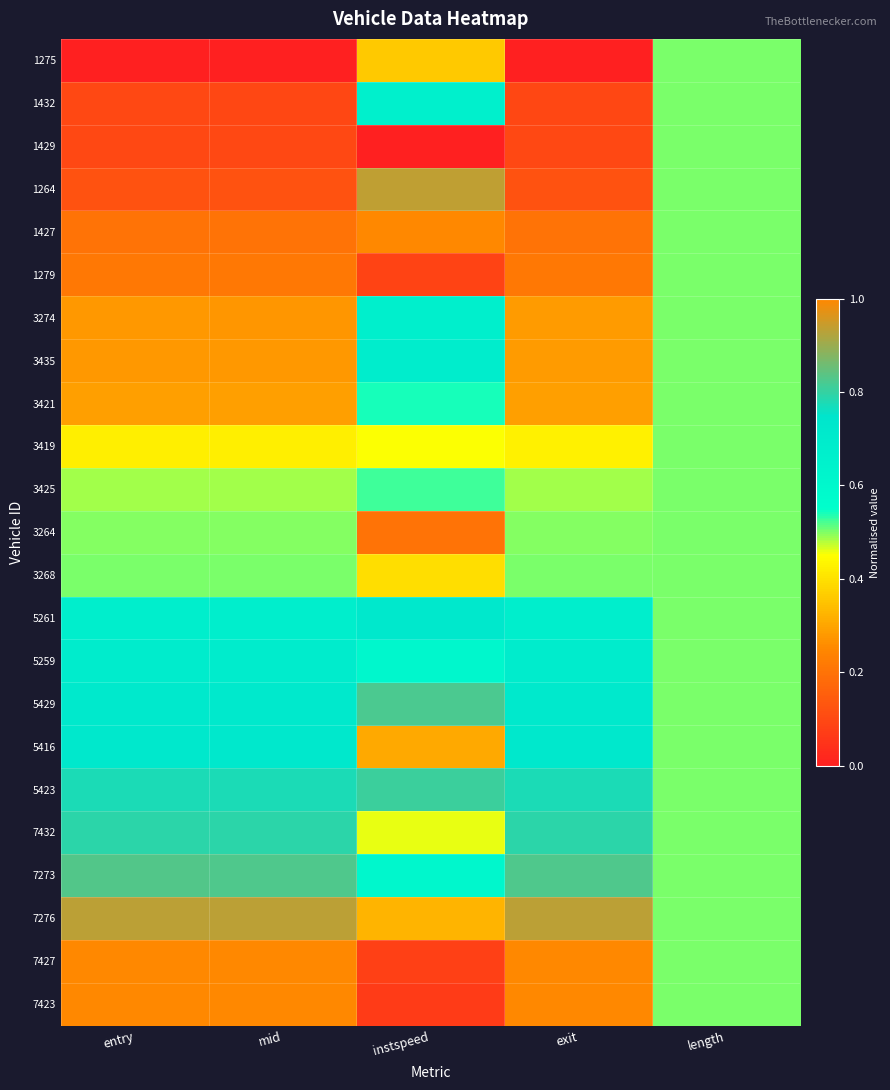

List the series in order of their peak value, highest first.

1427, 7423, 7427, 1264, 7276, 7273, 5429, 5423, 7432, 5416, 5261, 5259, 3435, 3274, 1432, 3421, 3425, 3268, 1275, 1429, 1279, 3419, 3264